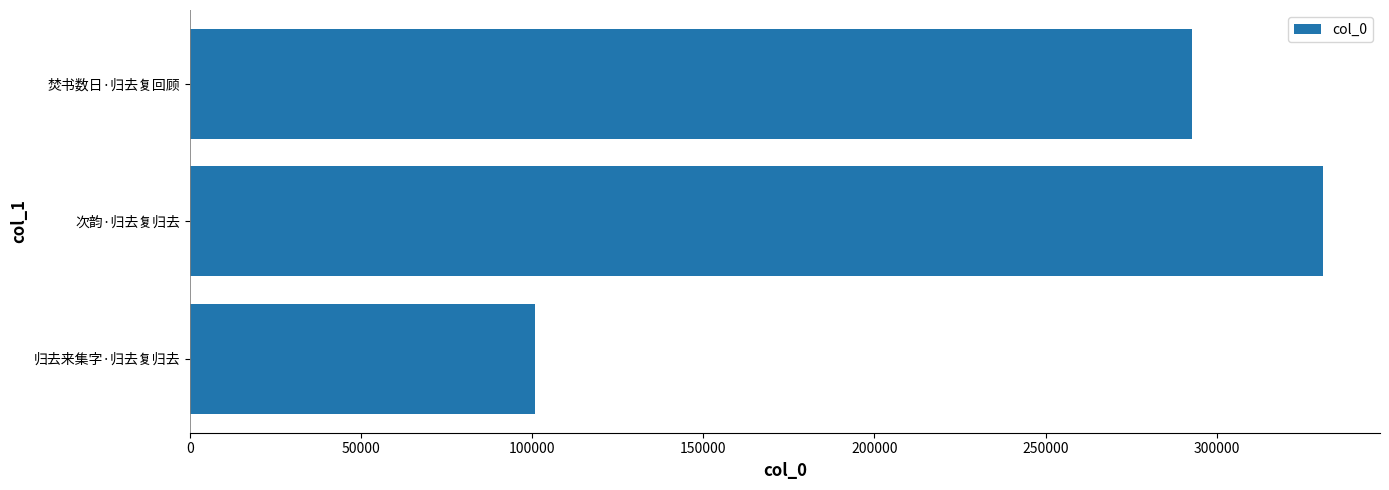

The value at 焚书数日·归去复回顾 is 92867. True or false?

False